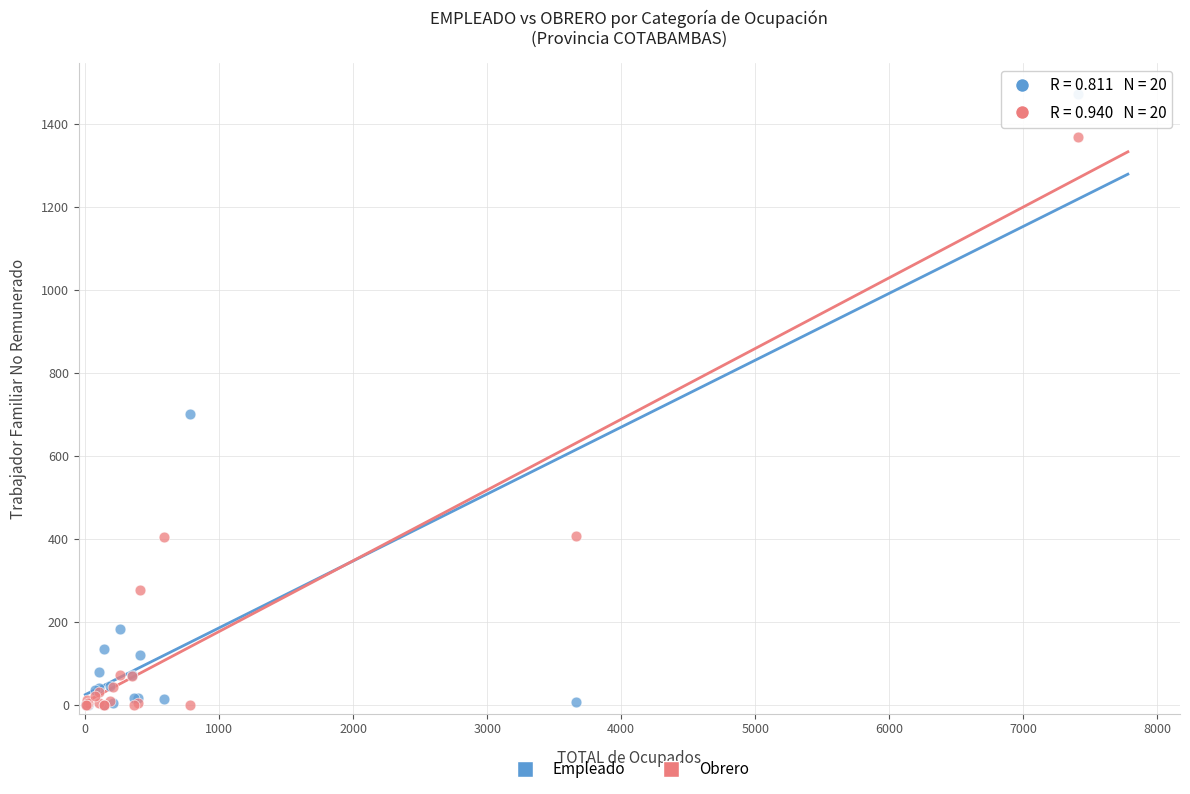

In the Empleado series, what Y value is closest to 736?

701